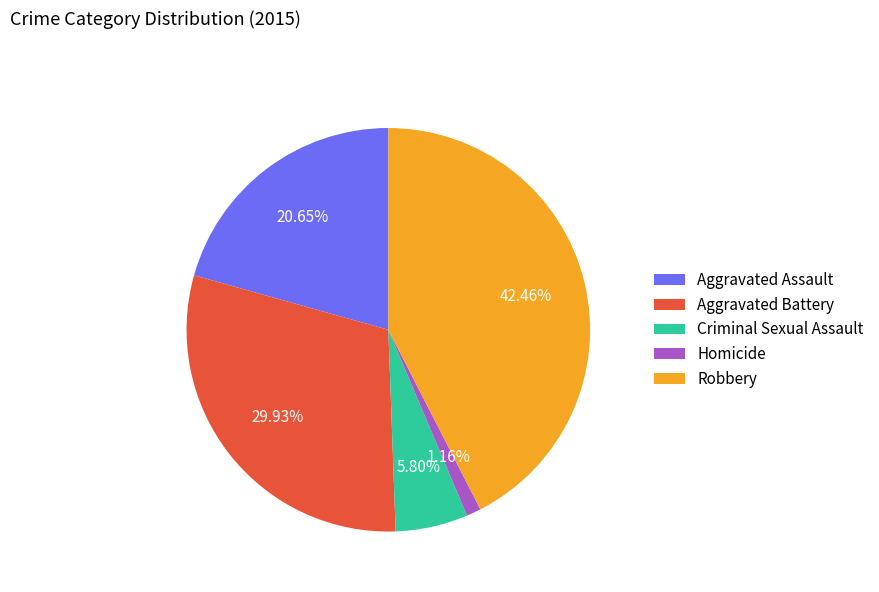

Does Aggravated Battery represent more than half of the total?

No